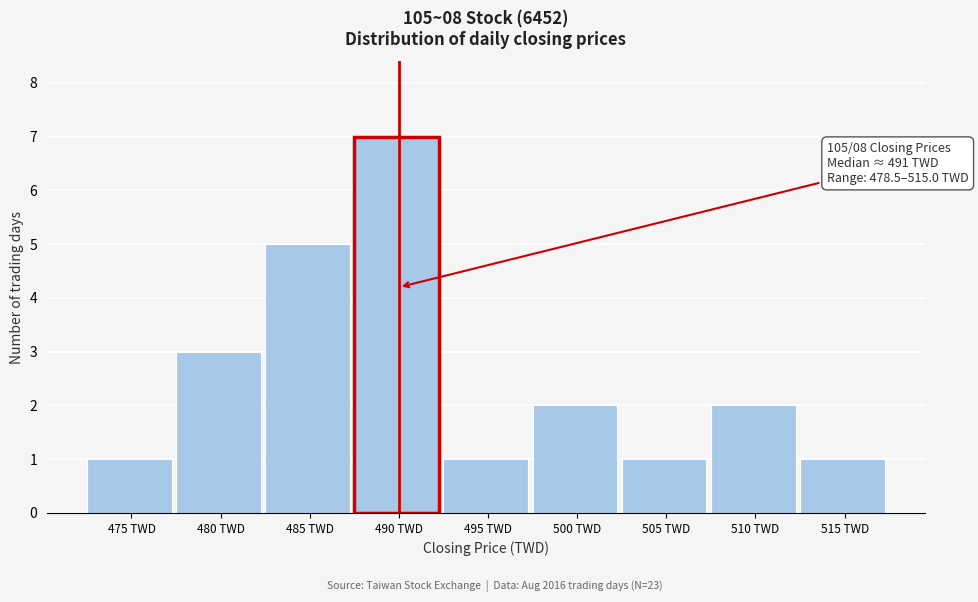

Reading left to right, transcribe all the data shown in this chart.

475 TWD=1	480 TWD=3	485 TWD=5	490 TWD=7	495 TWD=1	500 TWD=2	505 TWD=1	510 TWD=2	515 TWD=1